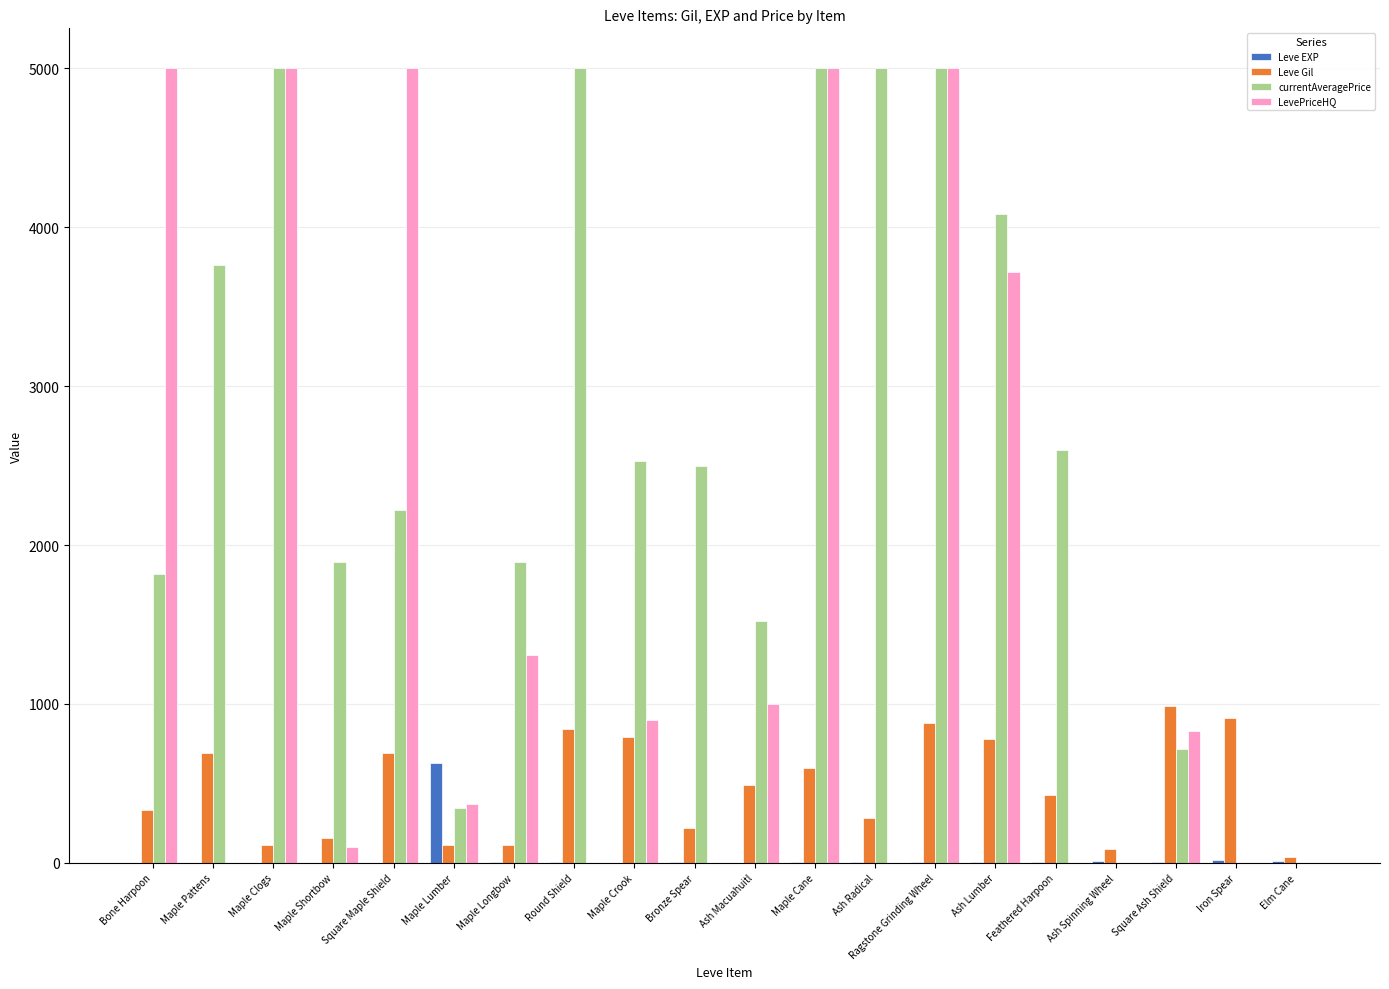

The value of LevePriceHQ at Iron Spear is 1967. True or false?

False